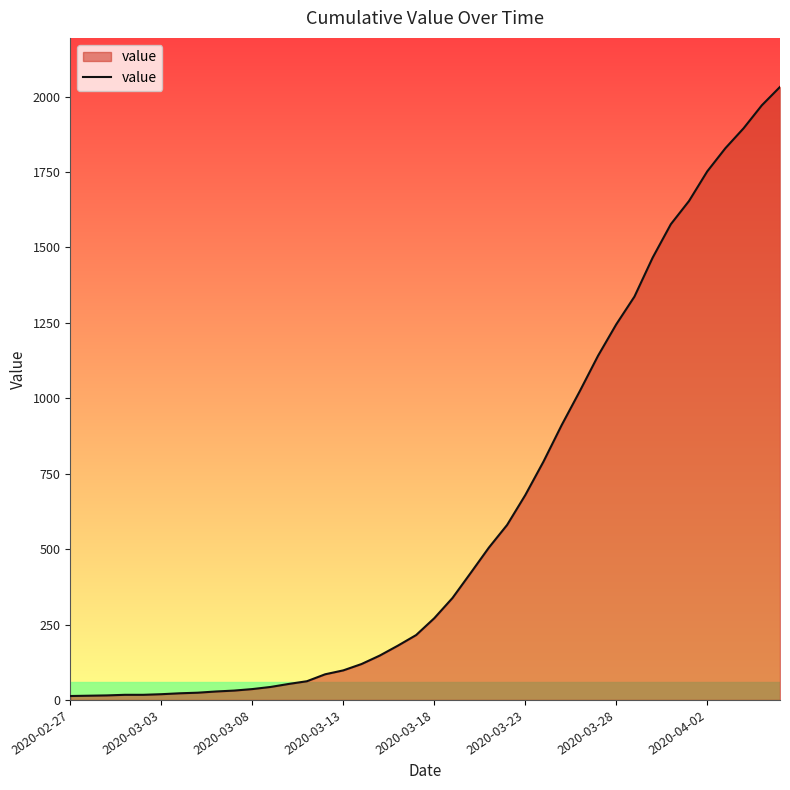

What is the difference between the maximum and minimum values?

2019